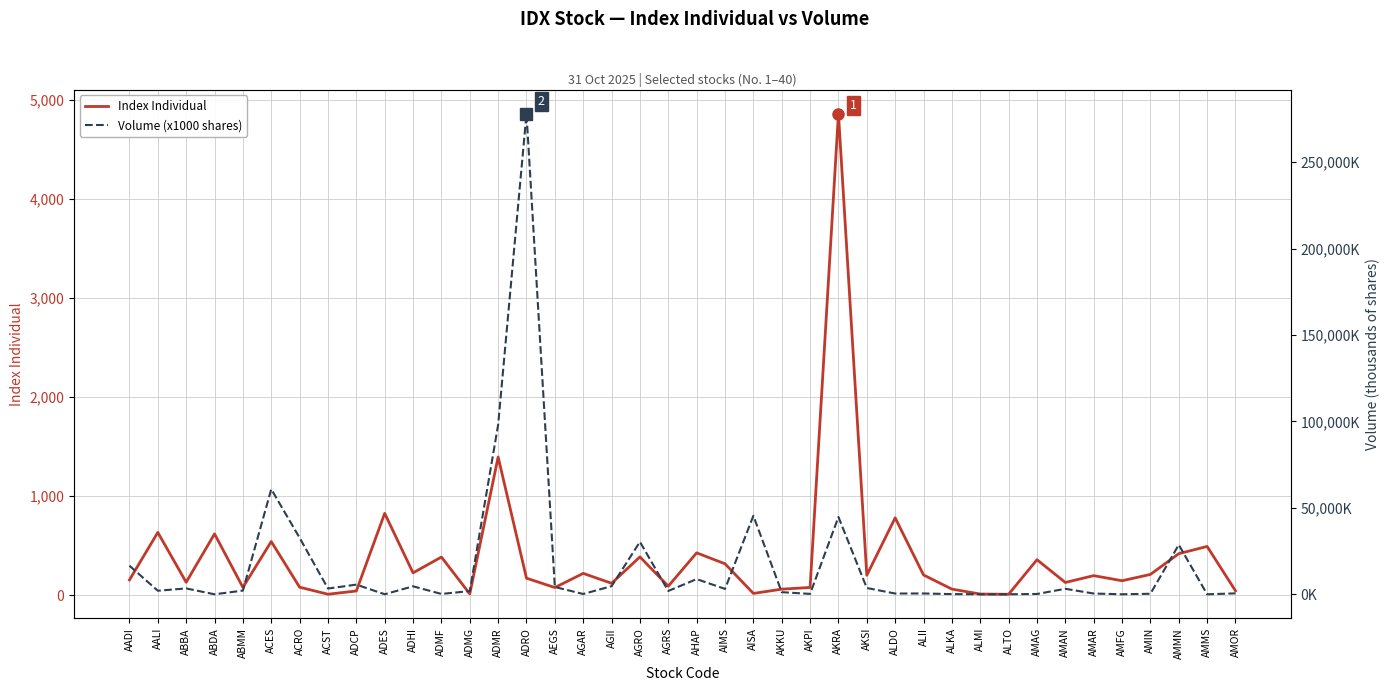

Rank the series at AKRA from lowest to highest value.

Index Individual, Volume (x1000 shares)